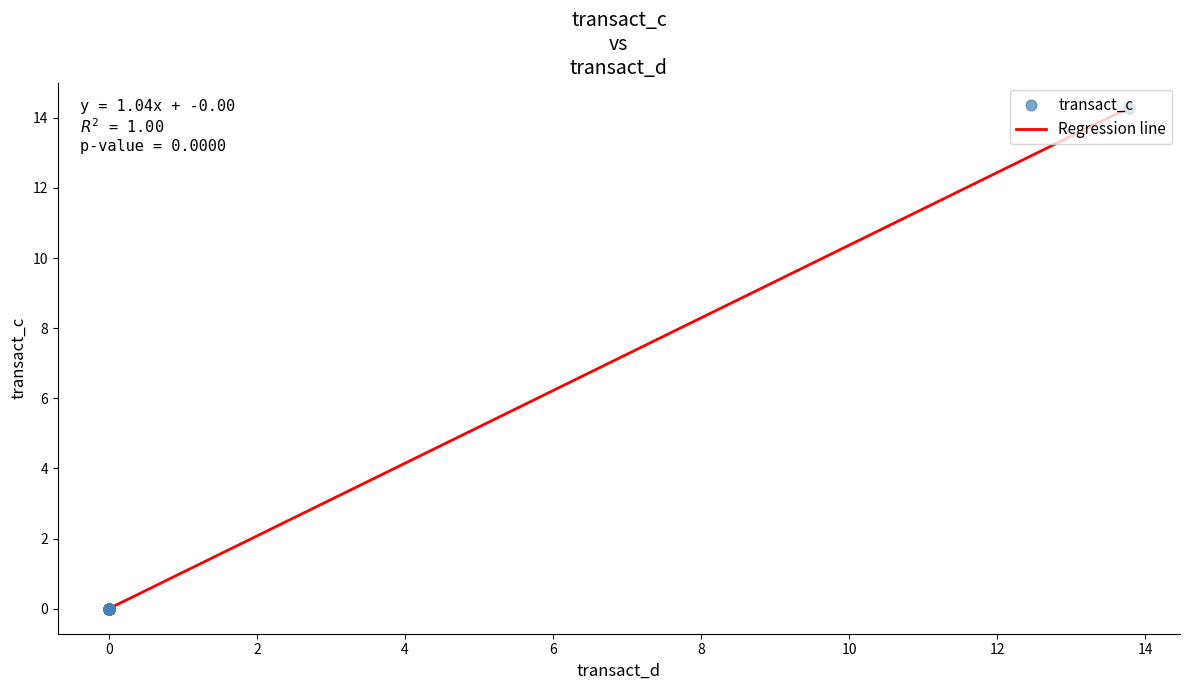

What is the greatest value displayed?

14.3